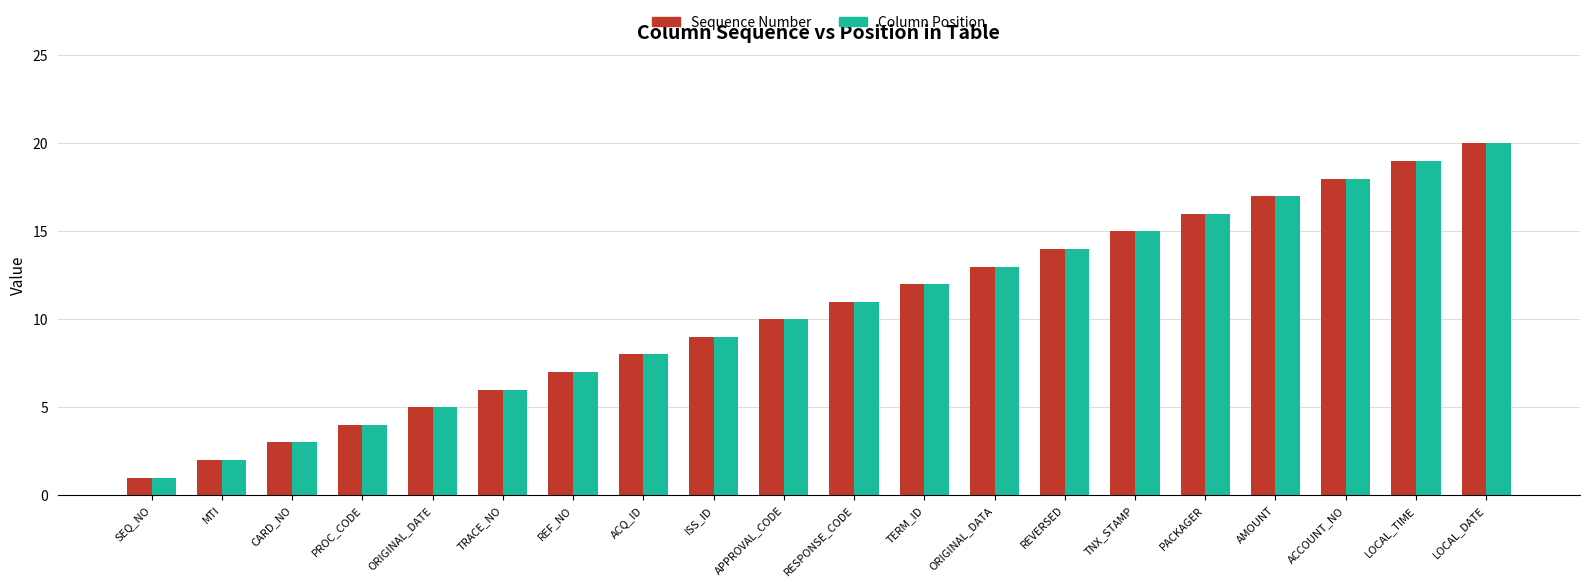

List the labels in order of Sequence Number value, smallest first.

SEQ_NO, MTI, CARD_NO, PROC_CODE, ORIGINAL_DATE, TRACE_NO, REF_NO, ACQ_ID, ISS_ID, APPROVAL_CODE, RESPONSE_CODE, TERM_ID, ORIGINAL_DATA, REVERSED, TNX_STAMP, PACKAGER, AMOUNT, ACCOUNT_NO, LOCAL_TIME, LOCAL_DATE